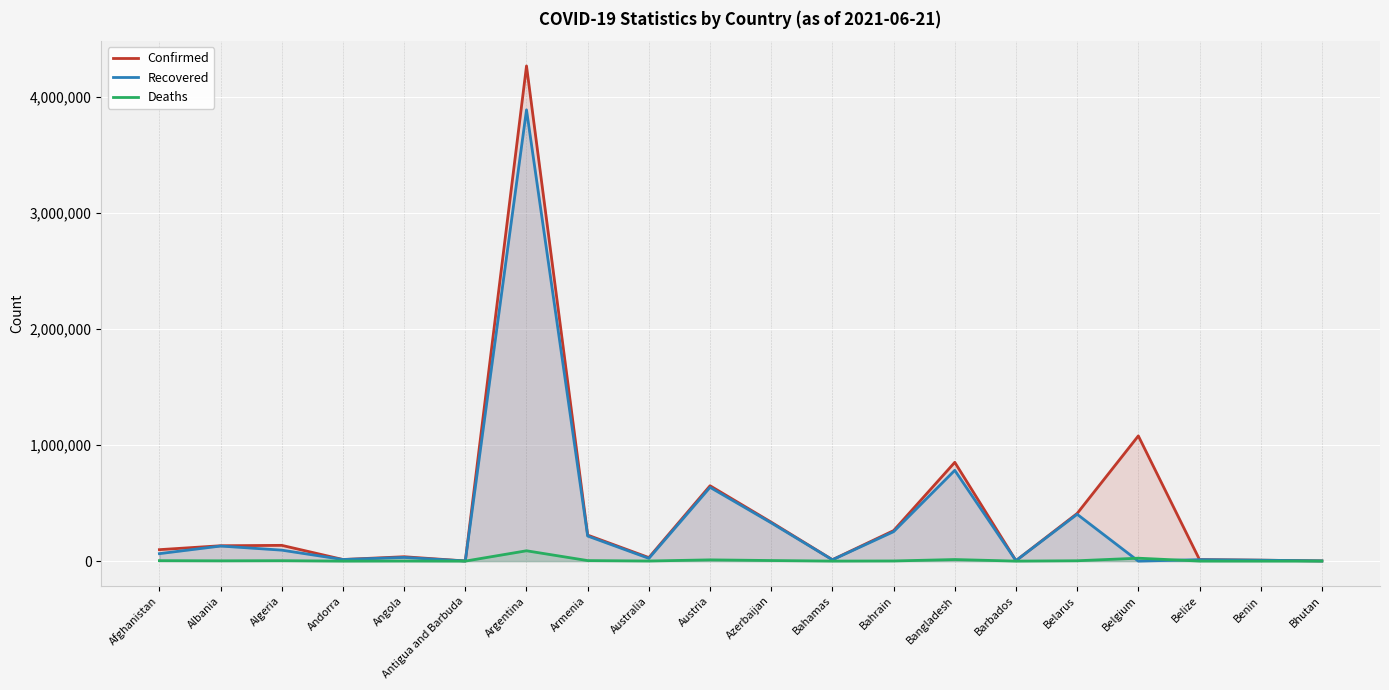

What position from the right is Armenia?

13